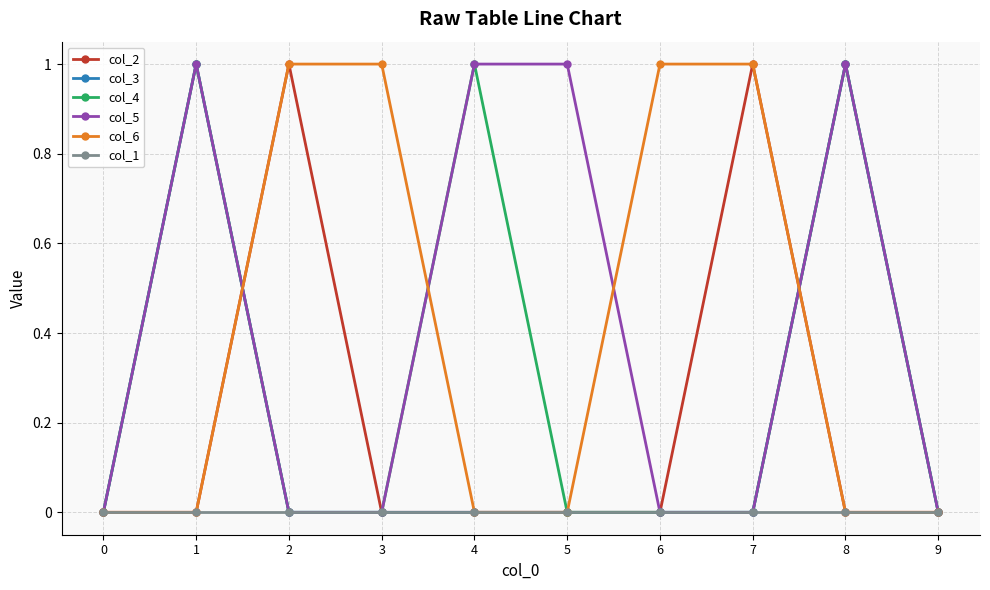

Is this an area chart (filled region under the line)?

No